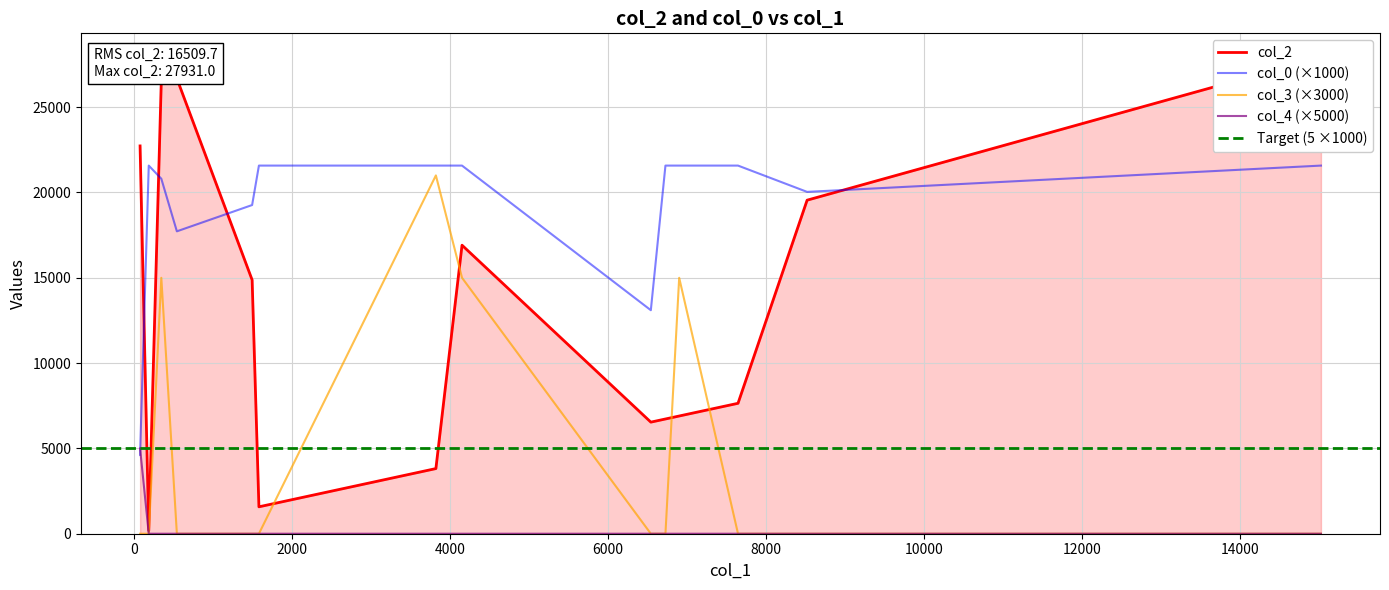

What is the highest value of the col_3 (×3000) series?

21000.0